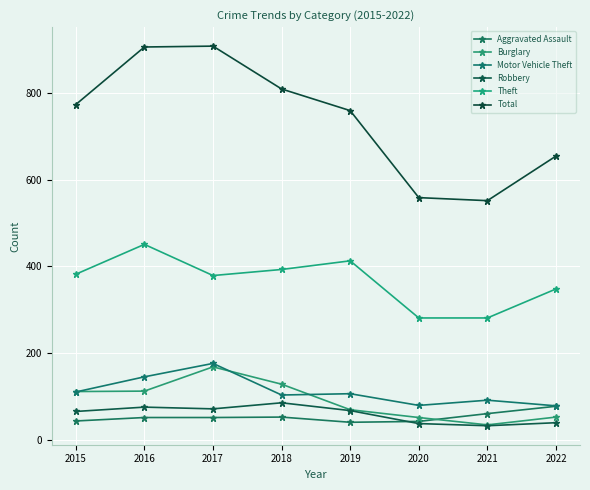

How many categories are shown in the chart?

8